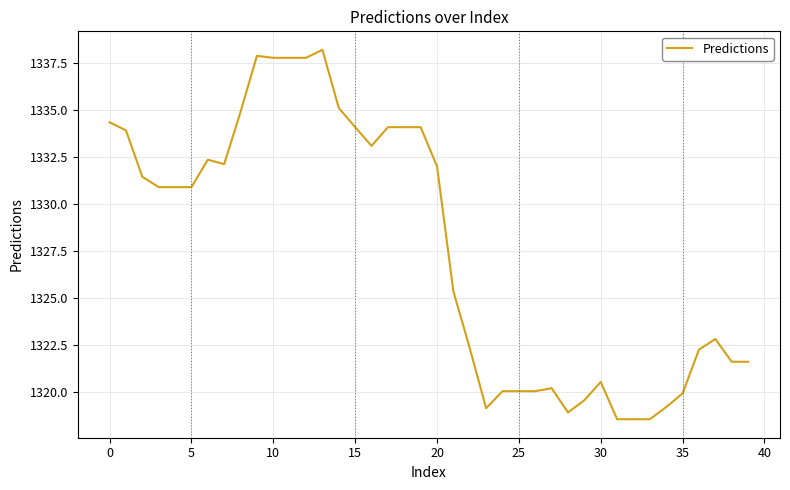

What is the minimum value shown in the chart?

1318.5